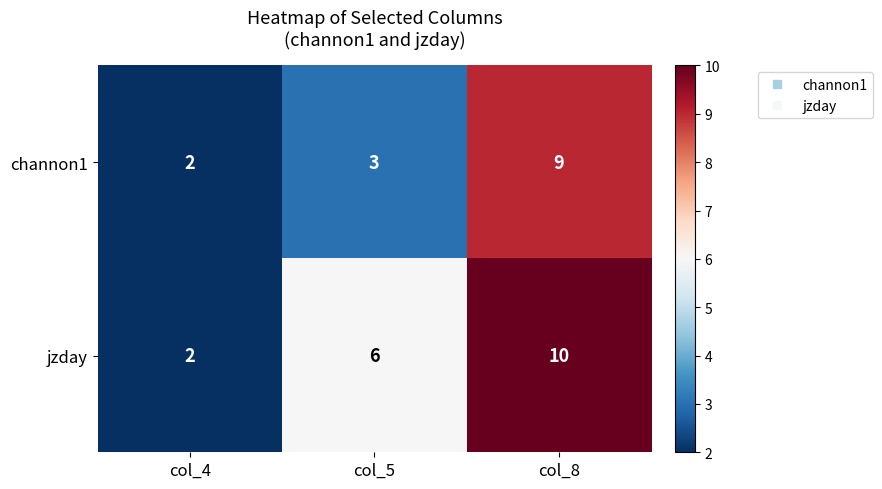

Rank the series at col_5 from lowest to highest value.

channon1, jzday